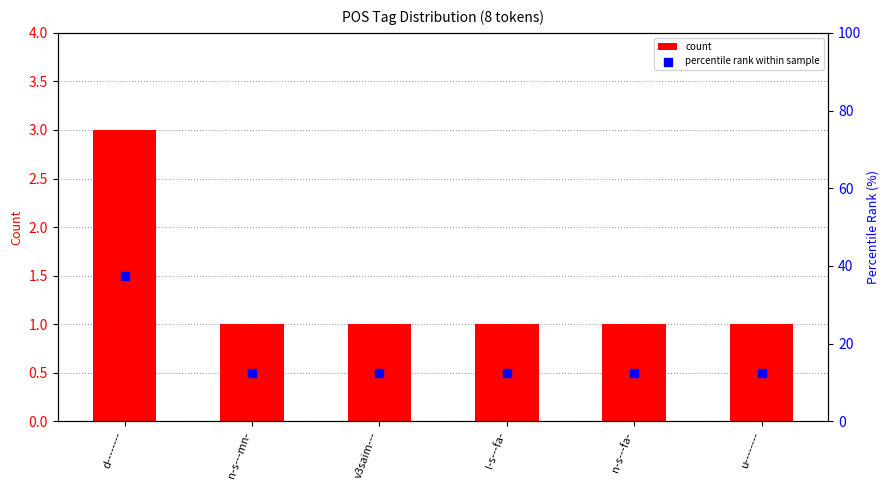

At how many categories does at least one series exceed 25?

1